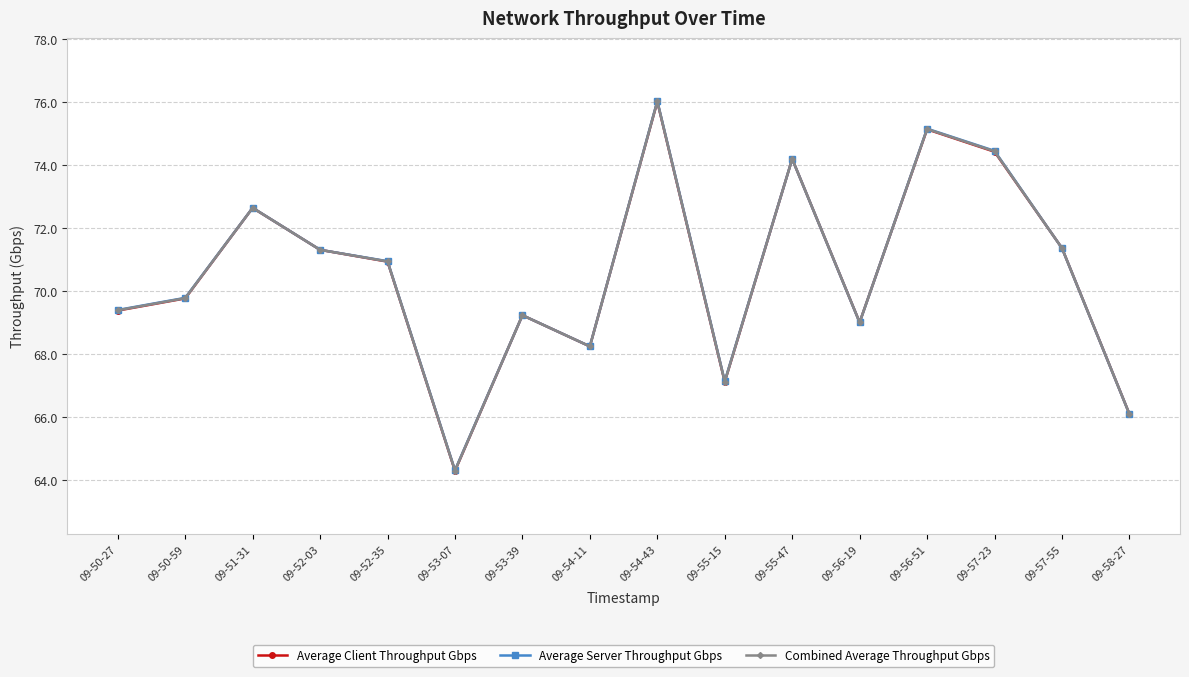

Is it true that Combined Average Throughput Gbps equals 64.3 at 09-53-07?

True